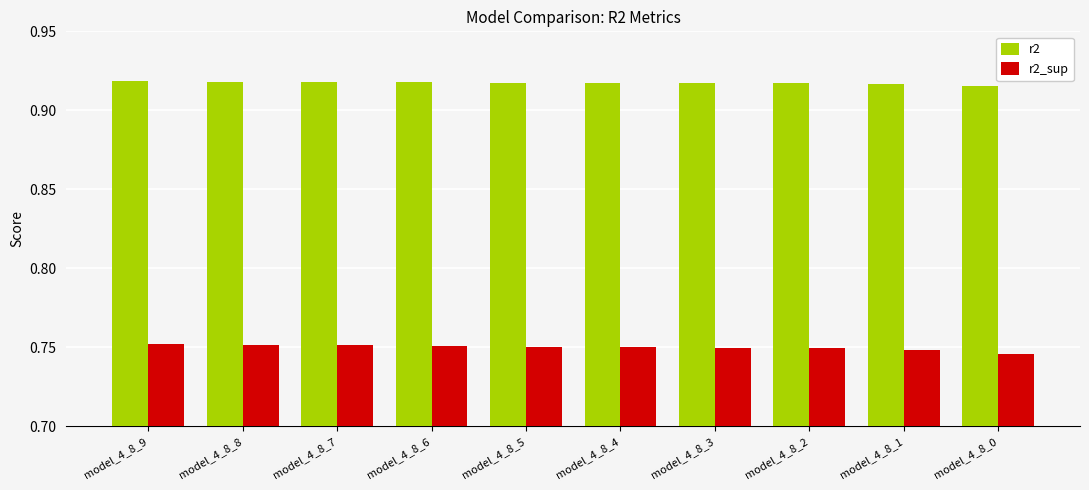

Count the r2_sup values in the range 0 to 1.

10